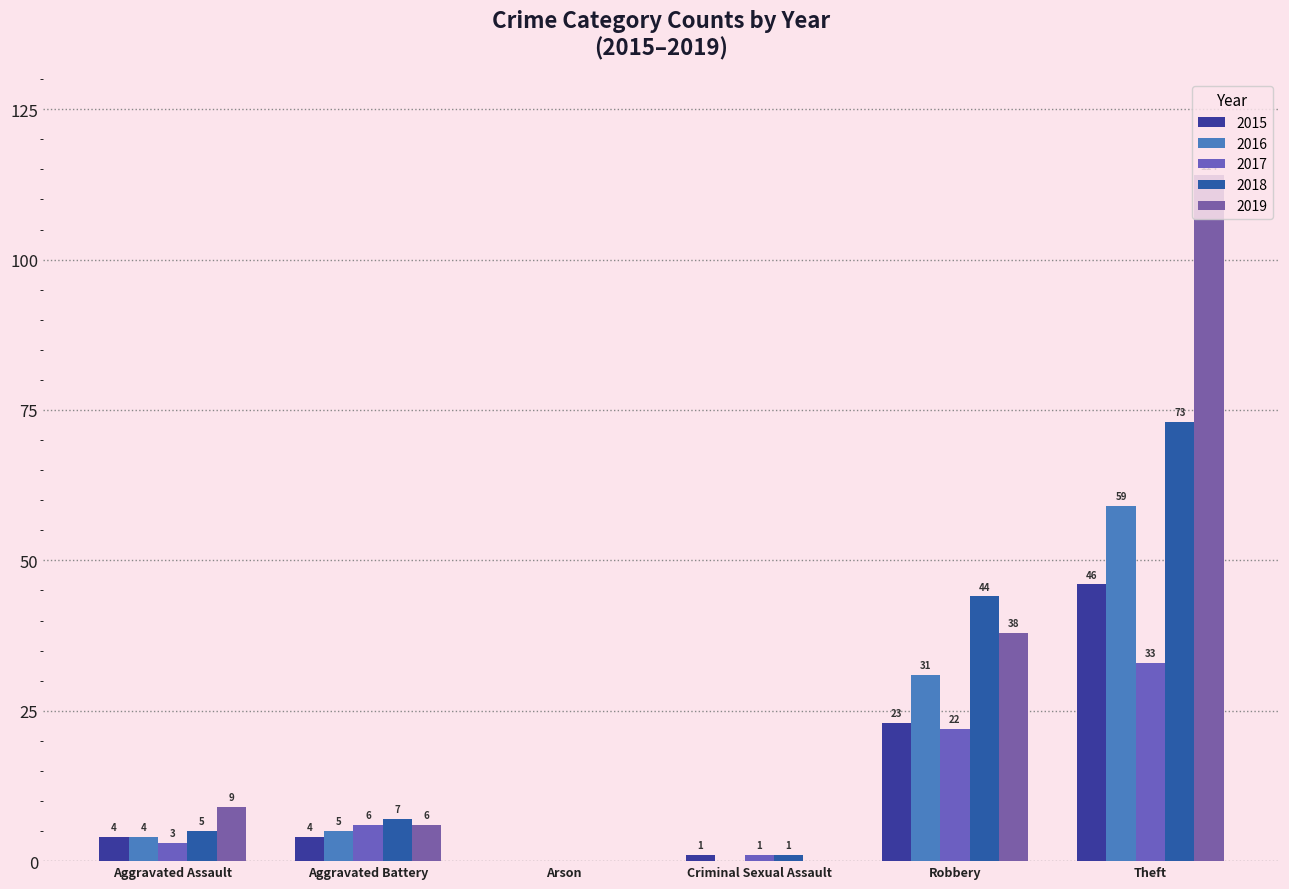

Rank the series at Aggravated Battery from lowest to highest value.

2015, 2016, 2017, 2019, 2018